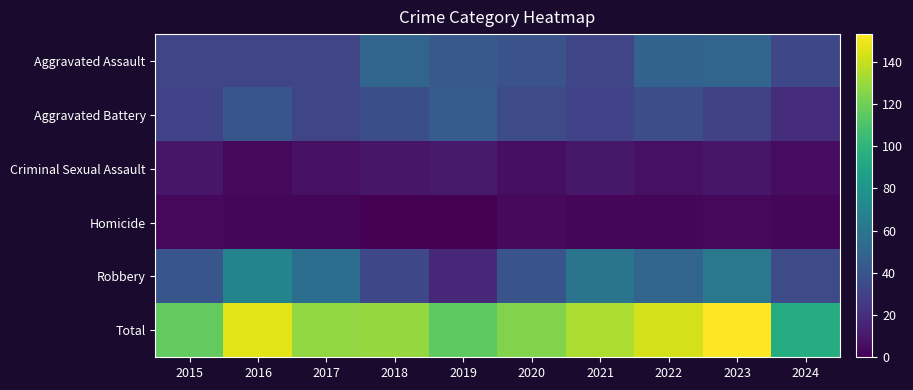

Reading right to left, list all the values displayed in this chart.

Aggravated Assault: 2024=33	2023=50	2022=48	2021=32	2020=39	2019=43	2018=50	2017=32	2016=32	2015=32
Aggravated Battery: 2024=20	2023=30	2022=36	2021=31	2020=35	2019=44	2018=37	2017=32	2016=41	2015=31
Criminal Sexual Assault: 2024=5	2023=9	2022=7	2021=10	2020=6	2019=11	2018=9	2017=7	2016=3	2015=9
Homicide: 2024=2	2023=3	2022=2	2021=2	2020=4	2019=0	2018=0	2017=2	2016=2	2015=3
Robbery: 2024=35	2023=61	2022=50	2021=59	2020=40	2019=17	2018=33	2017=55	2016=69	2015=41
Total: 2024=95	2023=153	2022=143	2021=134	2020=124	2019=115	2018=129	2017=128	2016=147	2015=116